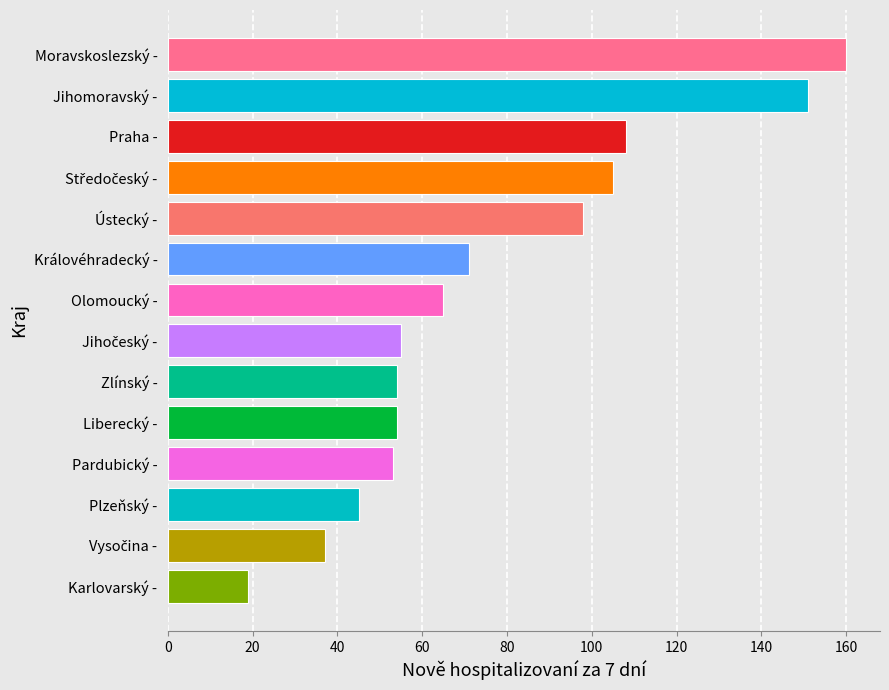

What is the average value?

77